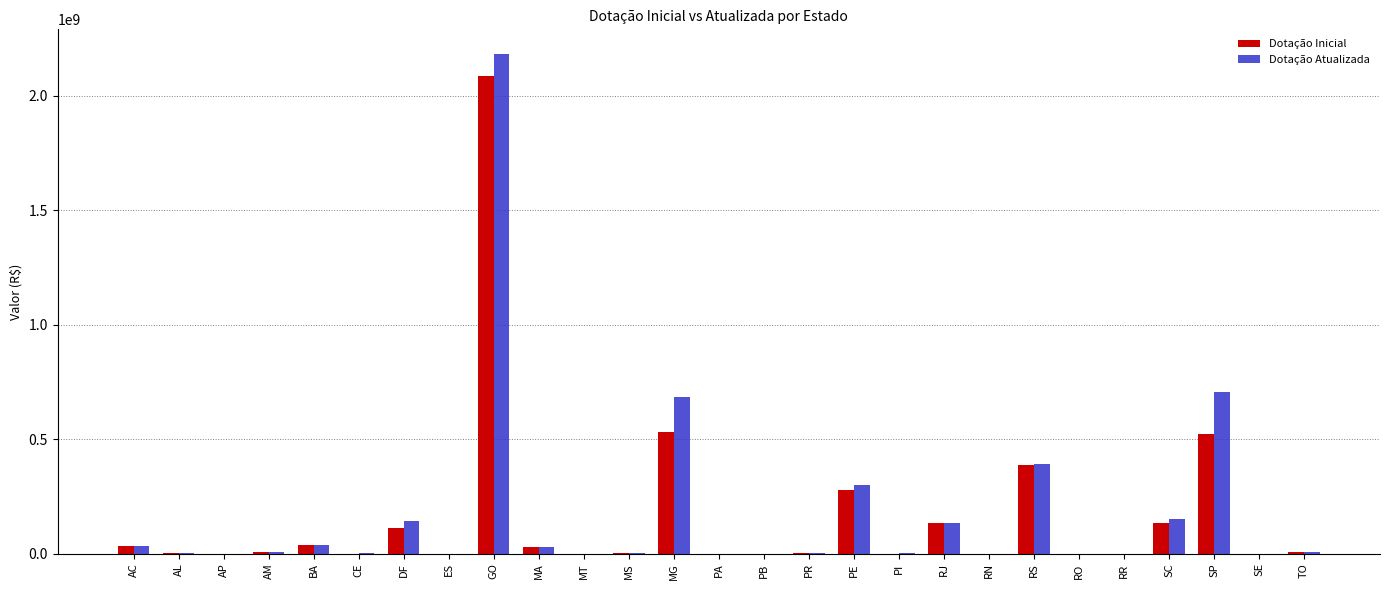

How many data points does each series have?

27